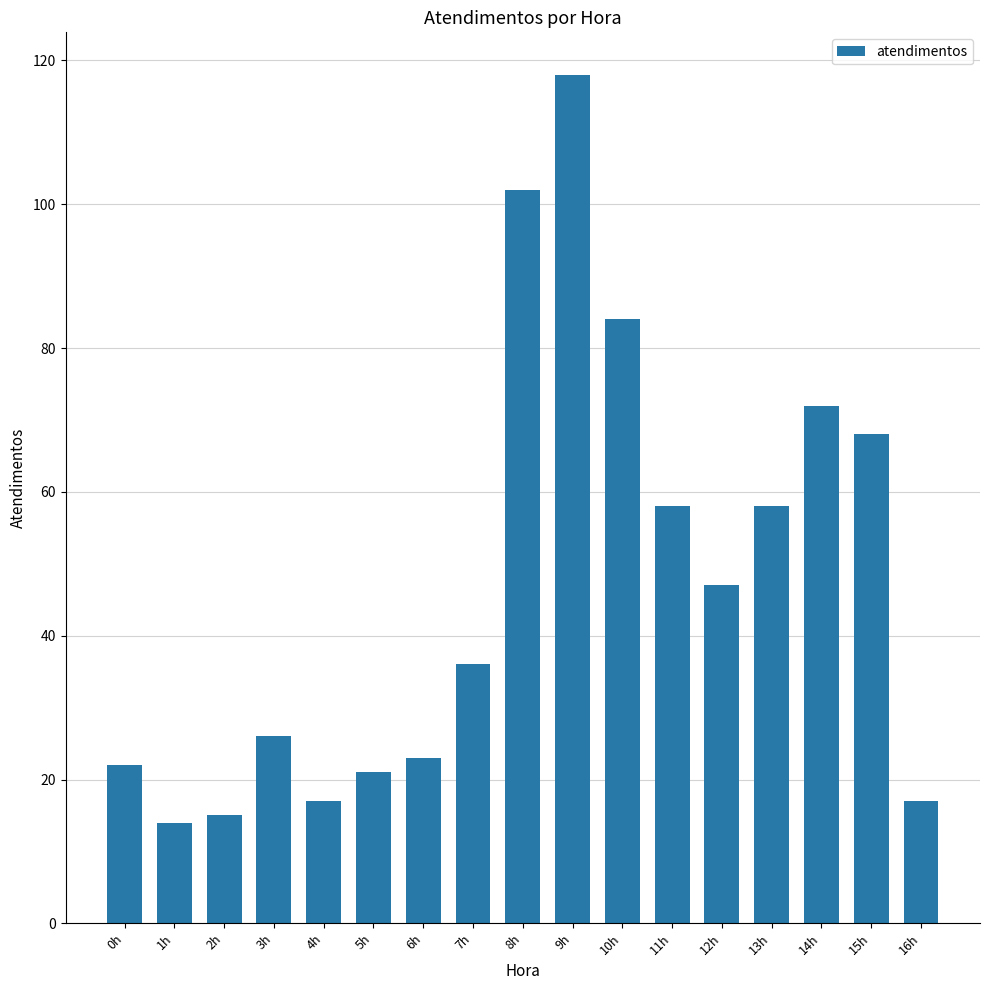

How many data points are less than 36?

8